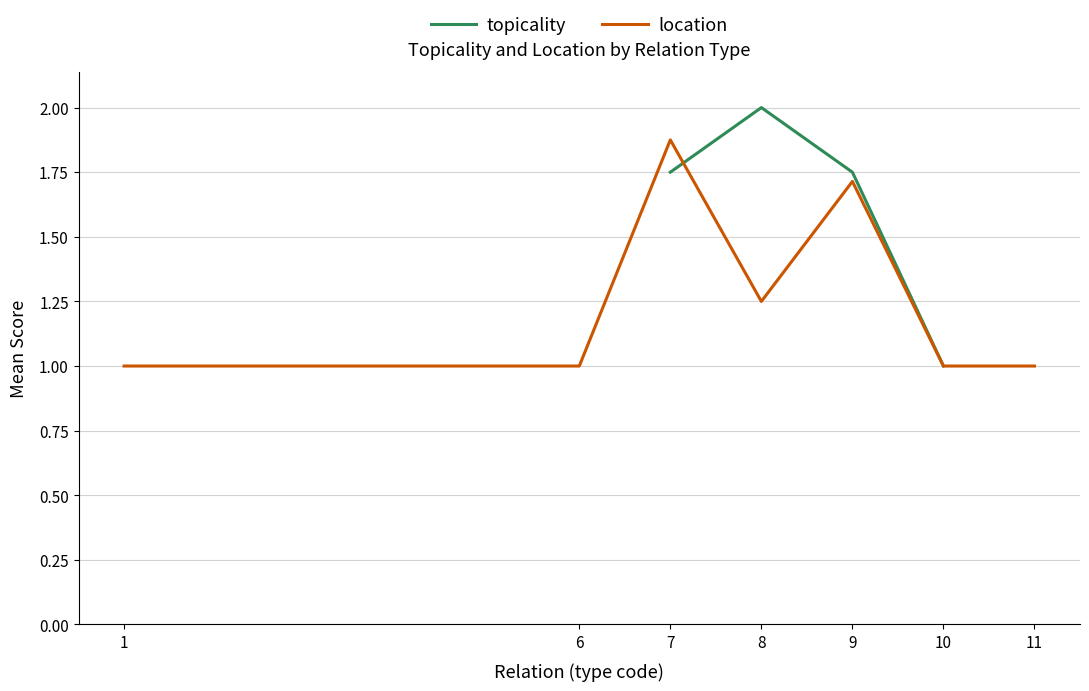

At which label is topicality closest to 1?

10